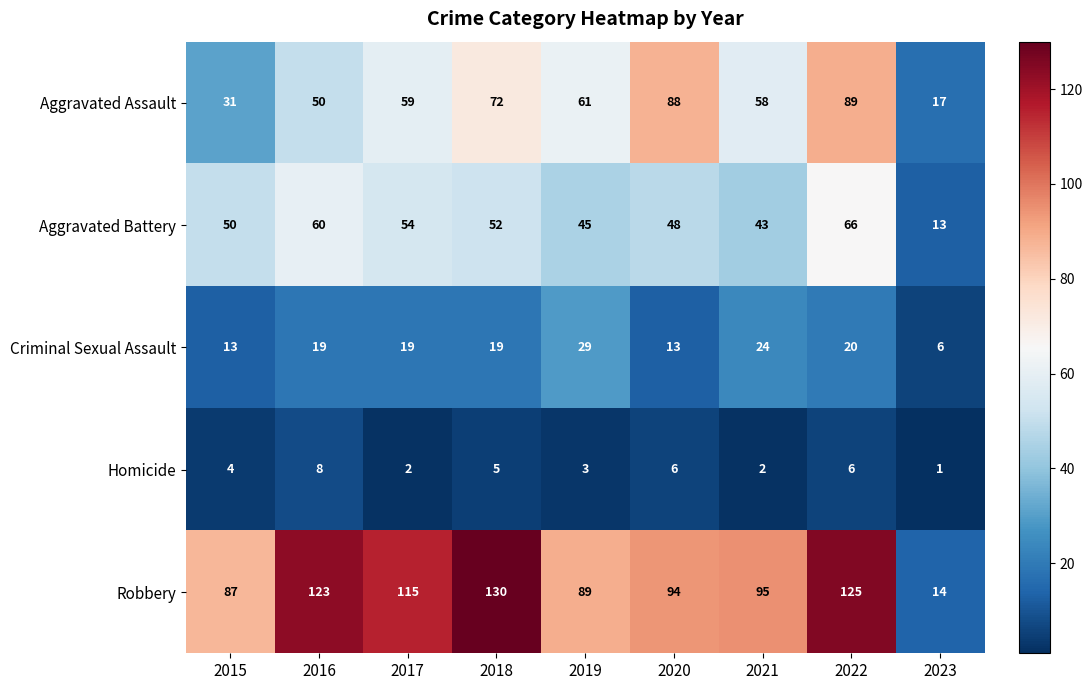

How many series are shown in this chart?

5